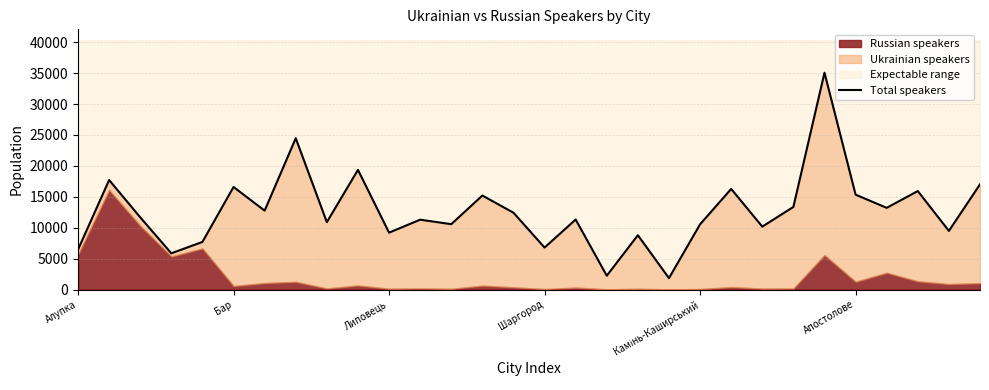

What is the sum of all values?

379481